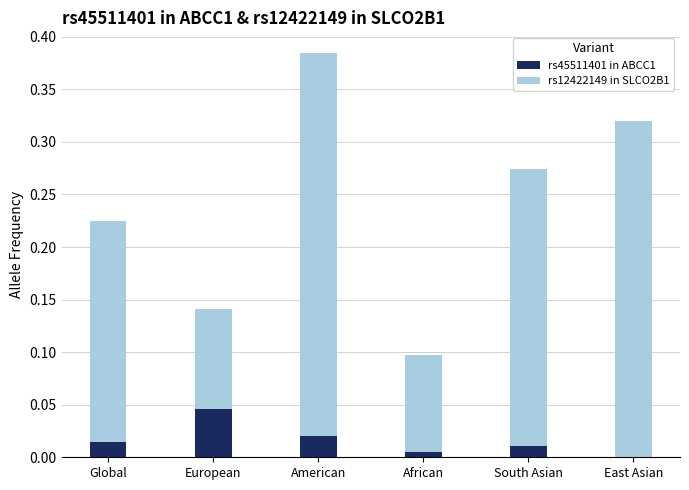

The rs45511401 in ABCC1 series shows 0.0 at African. True or false?

True